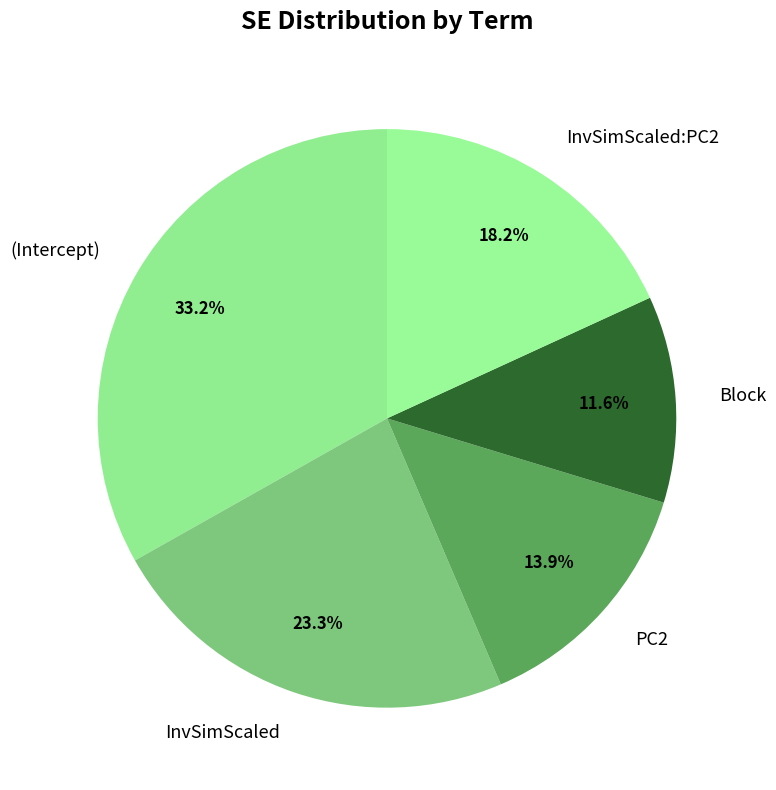

To the nearest percent, what is the average slice percentage?

20%